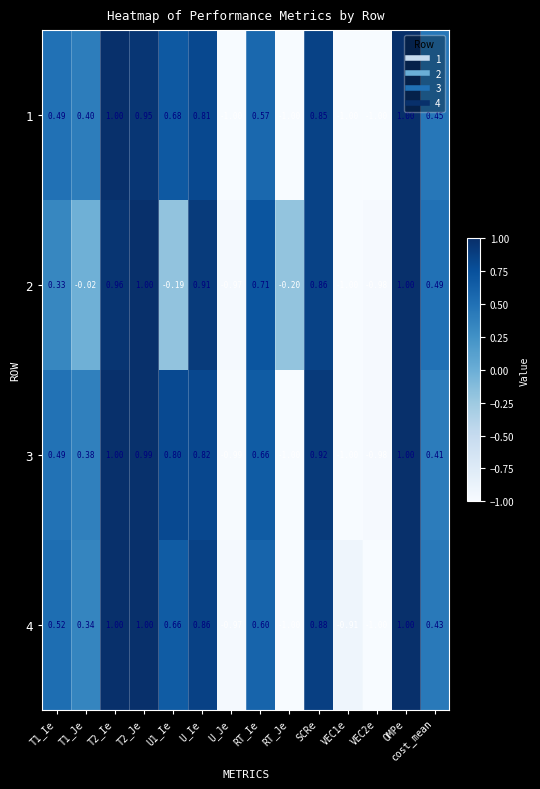

Is the value of 3 at OMPe greater than the value of 1 at RT_Ie?

Yes